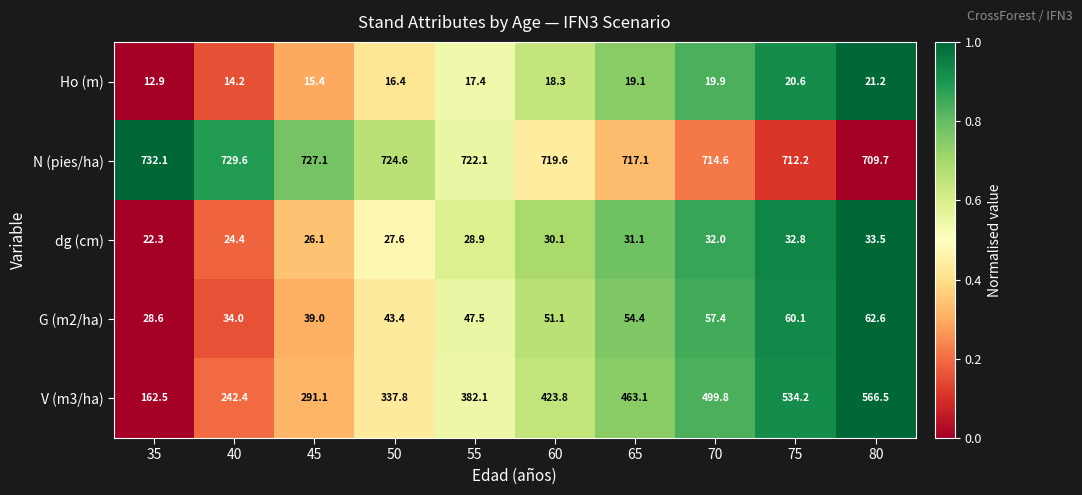

Which series changed the most between 75 and 80?

V (m3/ha)